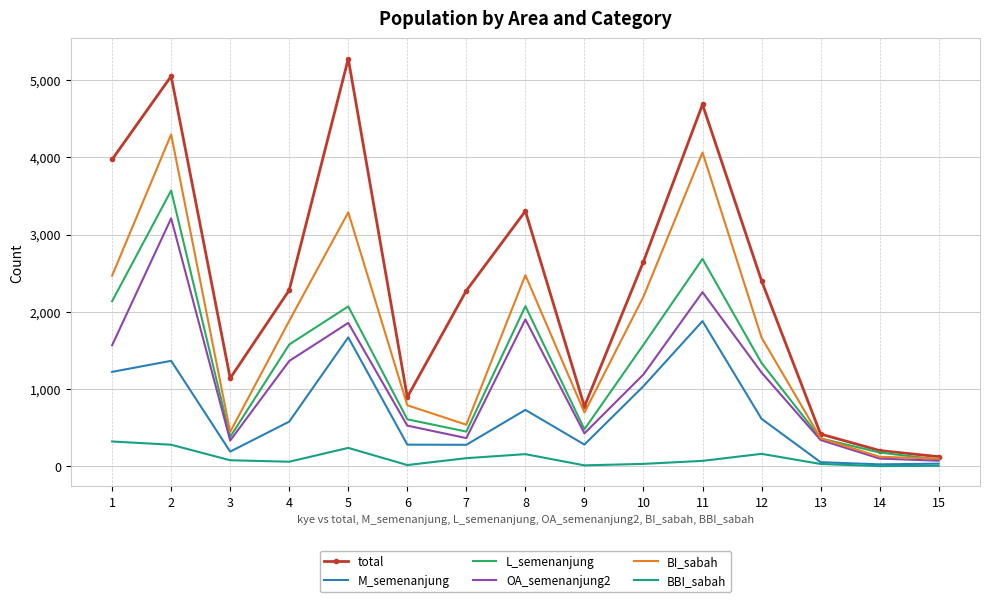

Is it true that OA_semenanjung2 equals 837 at 6?

False